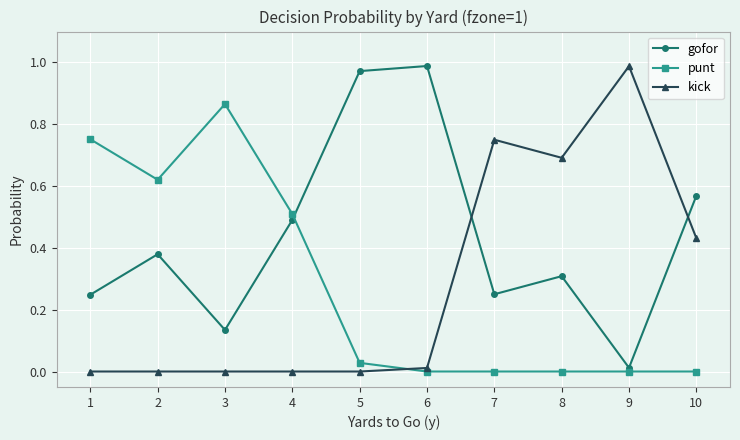

What is the value of the kick point at the 8th from the left?

0.7